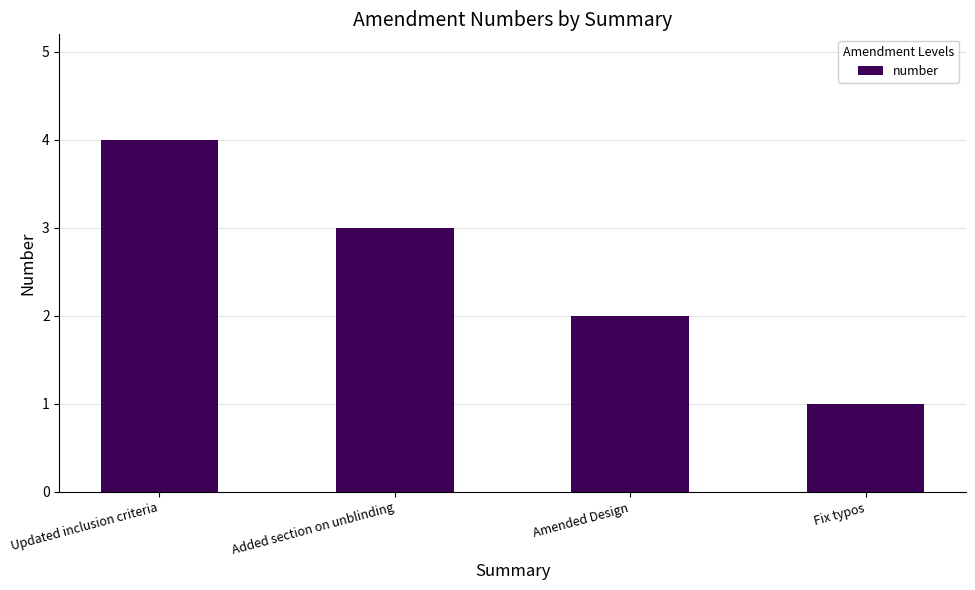

True or false: the data shows 1 at Fix typos.

True